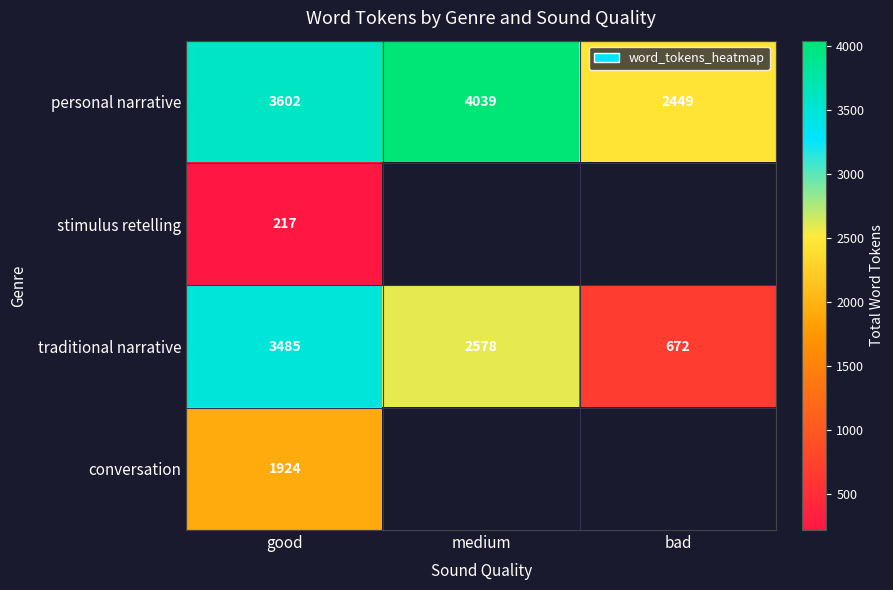

What is the difference between the highest and lowest values at good?

3385